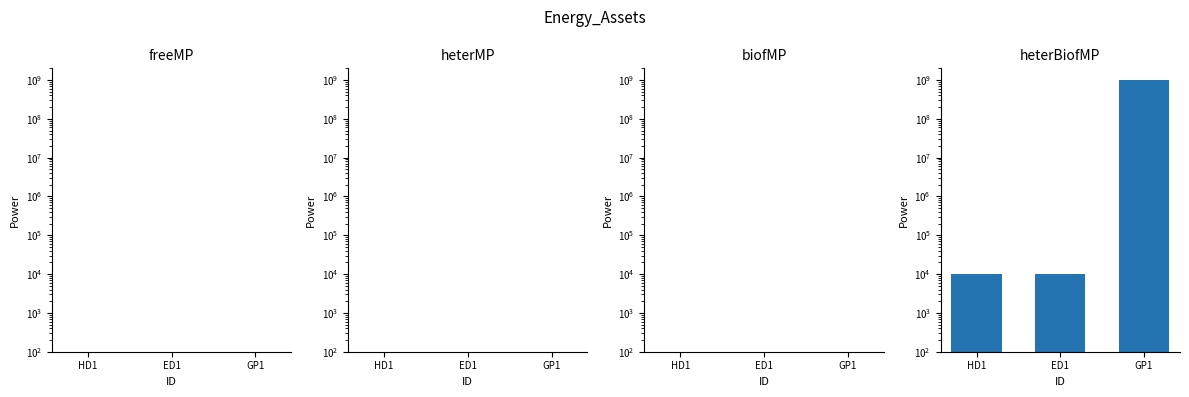

Reading right to left, what are all the values shown in this chart?

GP1=1000000000	ED1=10000	HD1=10000